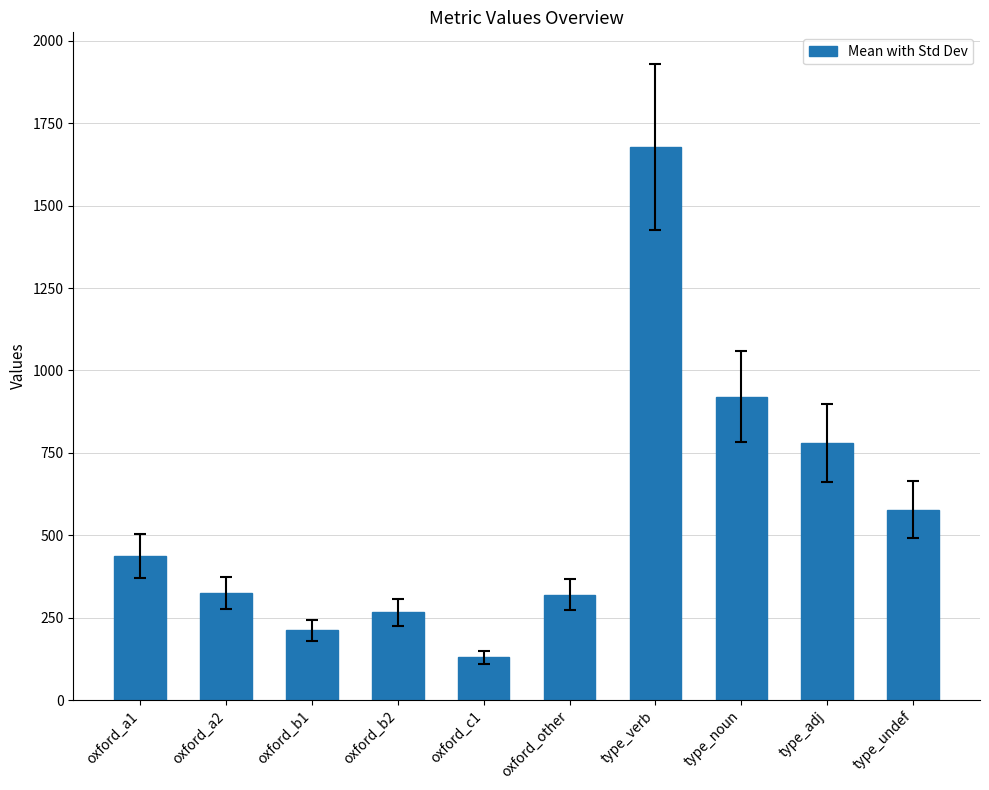

What is the difference between the maximum and minimum values?

1548